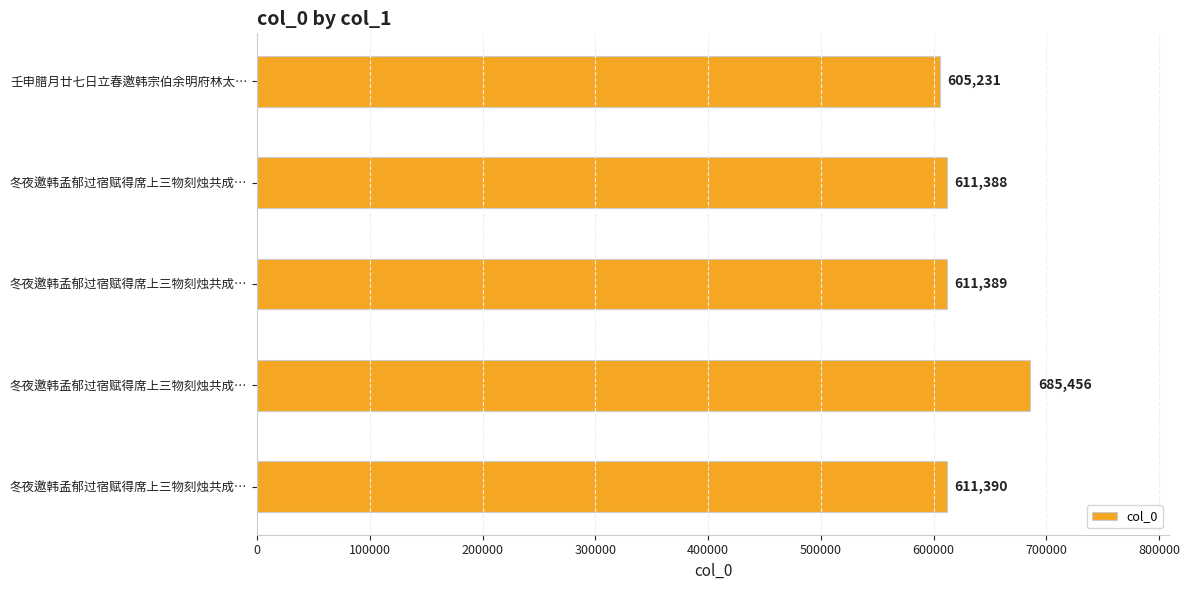

How many bars are there in total?

5